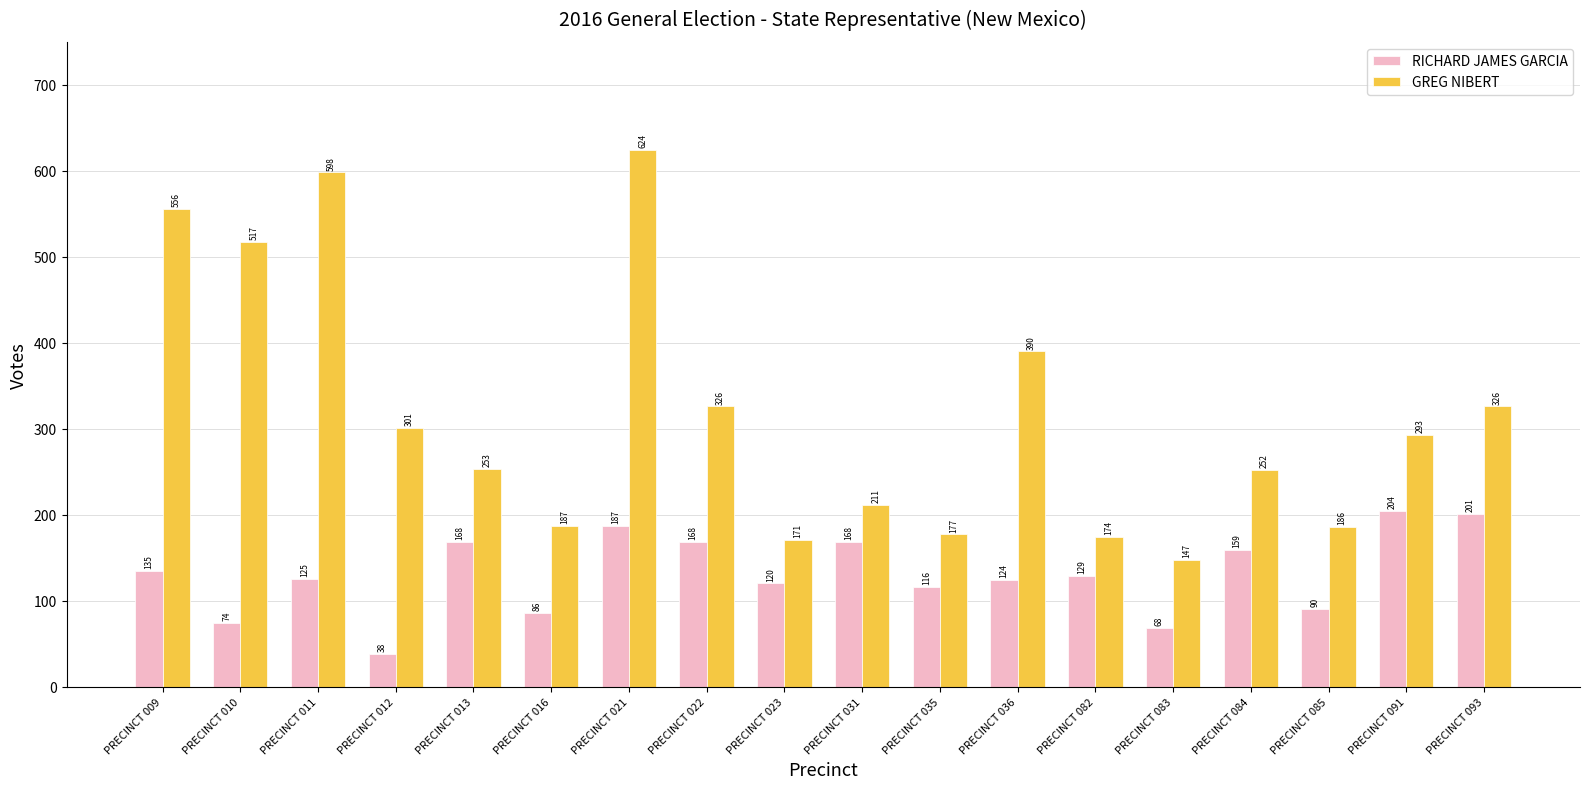

What is the highest value of the RICHARD JAMES GARCIA series?

204